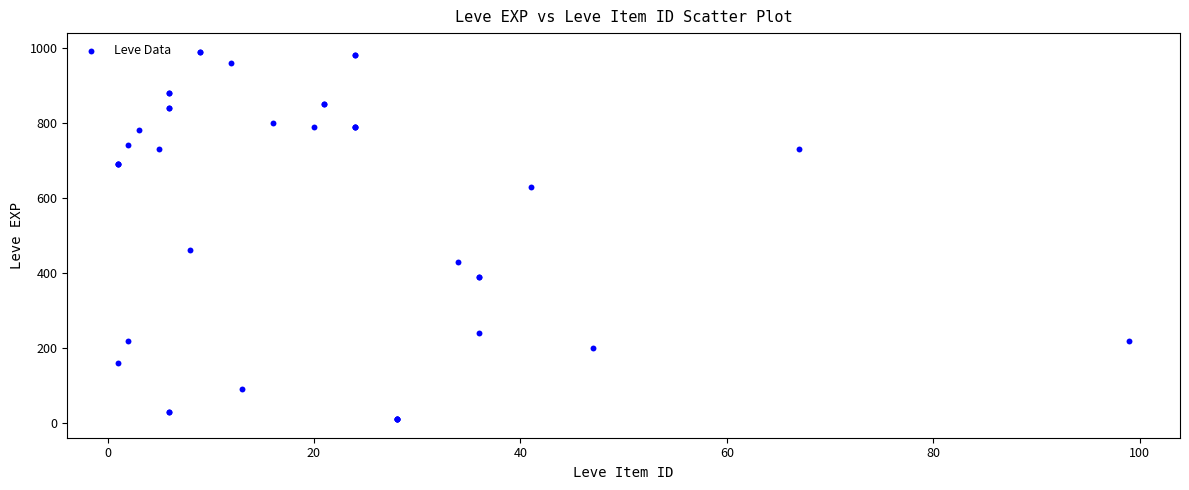

What Y value in the scatter plot is closest to 500?

460